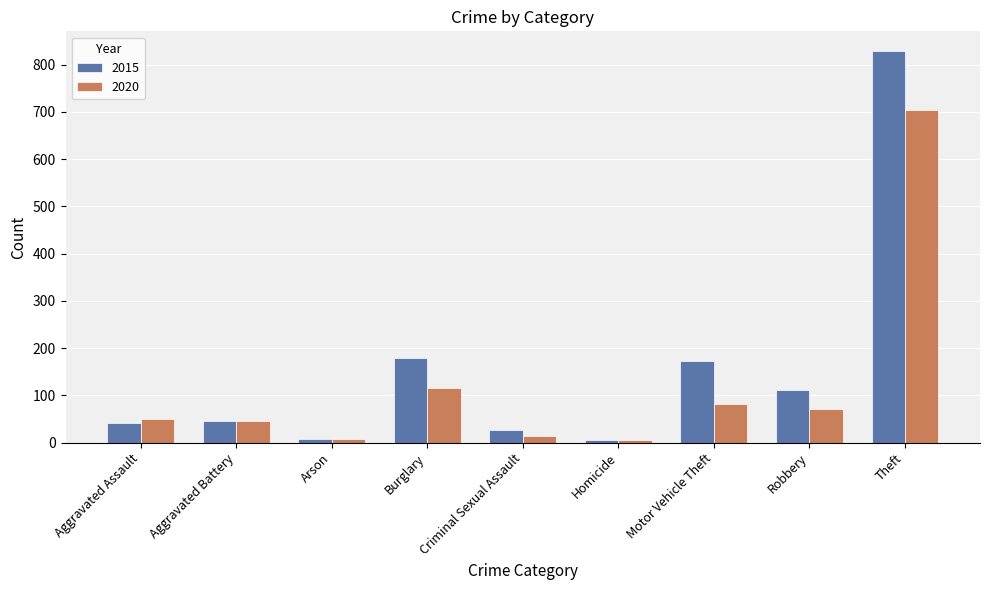

How many series are shown in this chart?

2